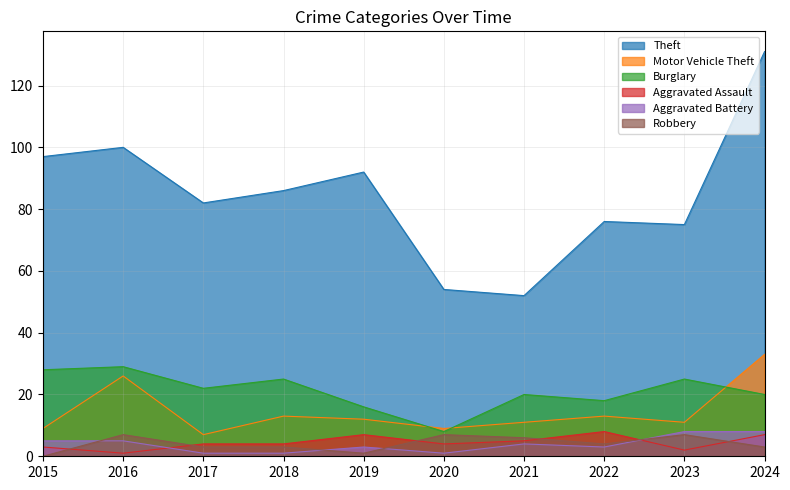

How many interior local valleys does the Robbery series have?

2